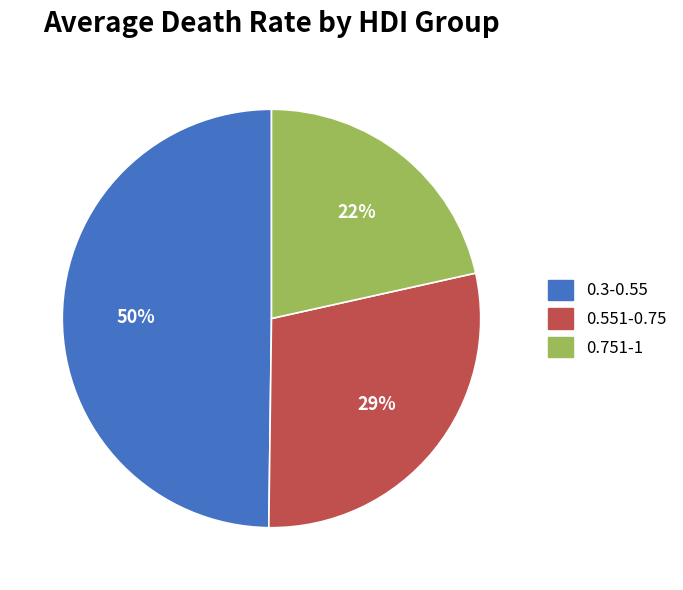

To the nearest percent, what is the average slice percentage?

33%